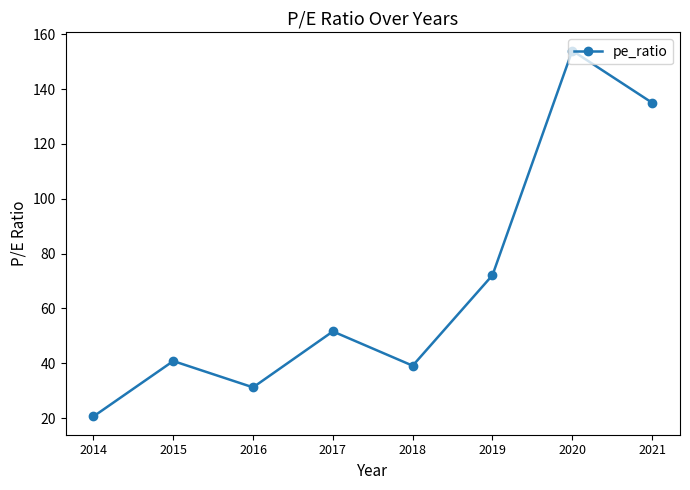

What is the difference between the values at 2019 and 2015?

31.3